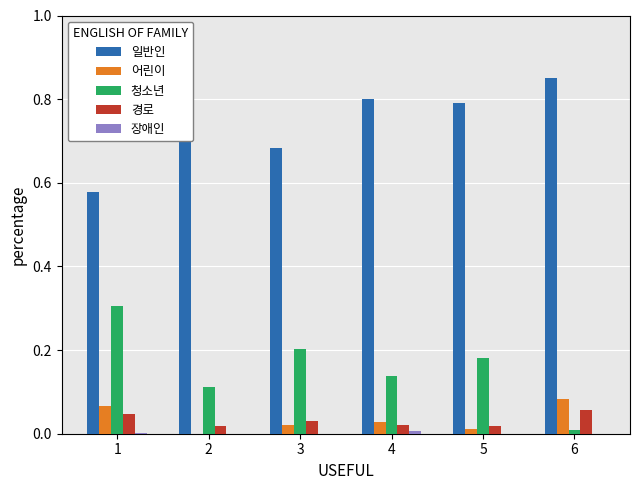

Which category has the highest value in the 청소년 series?

1